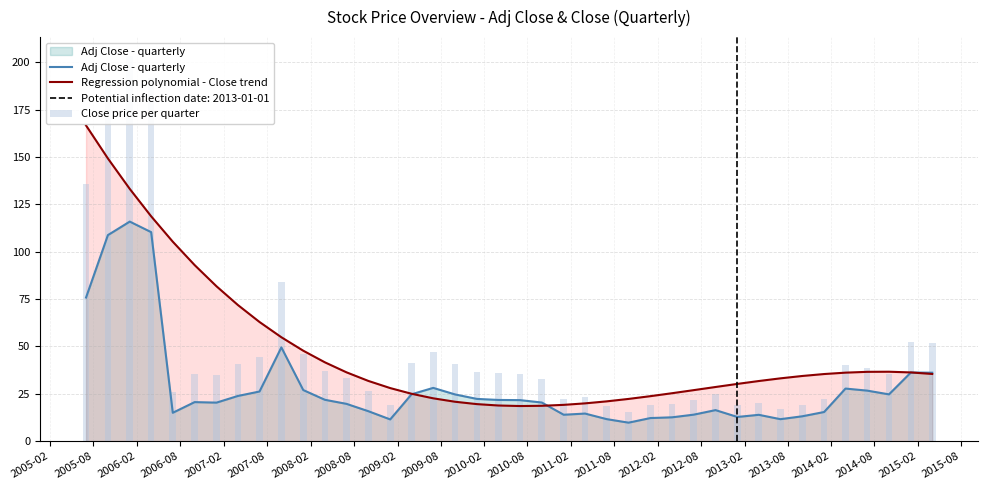

Reading right to left, transcribe all the data shown in this chart.

Adj Close - quarterly: 36.1	36.2	24.7	26.7	27.8	15.4	13.1	11.6	13.9	12.8	16.4	14.0	12.6	12.2	9.8	11.6	14.6	13.9	20.4	21.6	21.7	22.3	24.6	28.1	24.8	11.5	15.8	19.7	21.8	27.0	49.5	26.2	23.9	20.3	20.6	15.0	110.4	115.9	108.8	75.8
Regression polynomial - Close trend: 35.5	36.3	36.6	36.6	36.2	35.4	34.4	33.1	31.7	30.2	28.6	26.9	25.3	23.7	22.3	21.0	19.9	19.1	18.7	18.5	18.8	19.5	20.8	22.6	25.0	28.0	31.8	36.3	41.6	47.7	54.9	62.9	71.9	81.8	93.0	105.3	118.7	133.2	149.3	166.7
Close price per quarter: 52.0	52.1	35.5	38.5	40.0	22.1	18.9	16.9	20.2	19.2	24.7	21.9	19.6	19.1	15.2	18.8	23.5	22.5	32.9	35.7	35.9	36.8	40.6	47.0	41.4	19.1	26.4	33.5	37.1	45.9	84.2	44.6	40.6	35.0	35.4	26.0	191.7	203.2	190.7	135.6